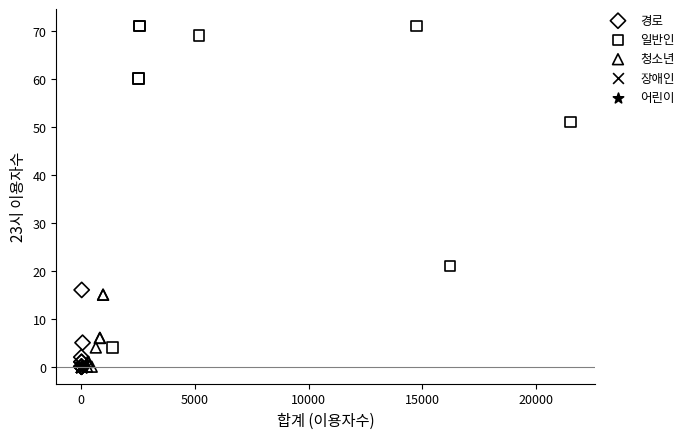

Which series contains the highest Y value?

일반인